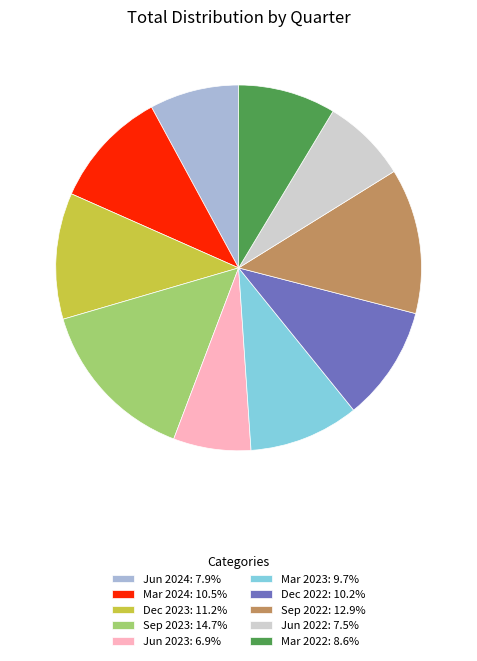

Is there a majority slice in this chart?

No